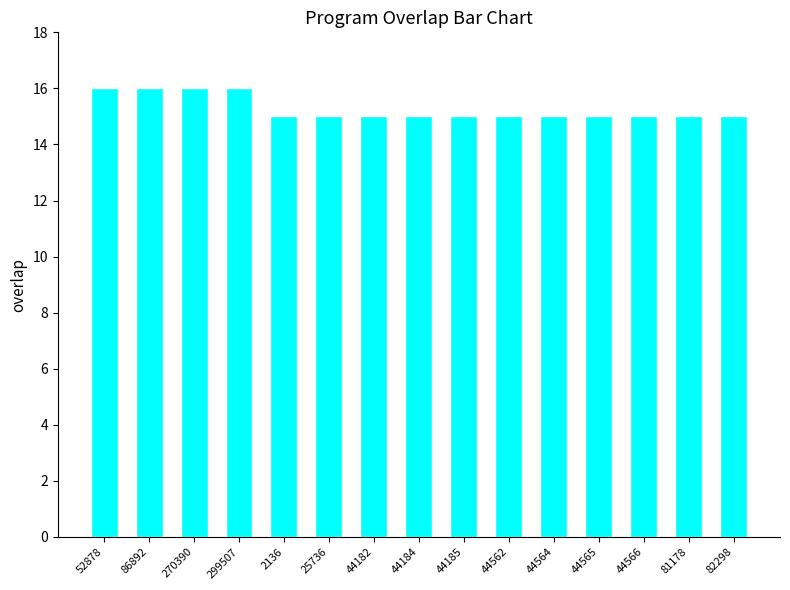

What is the difference between the second highest and minimum values?

1